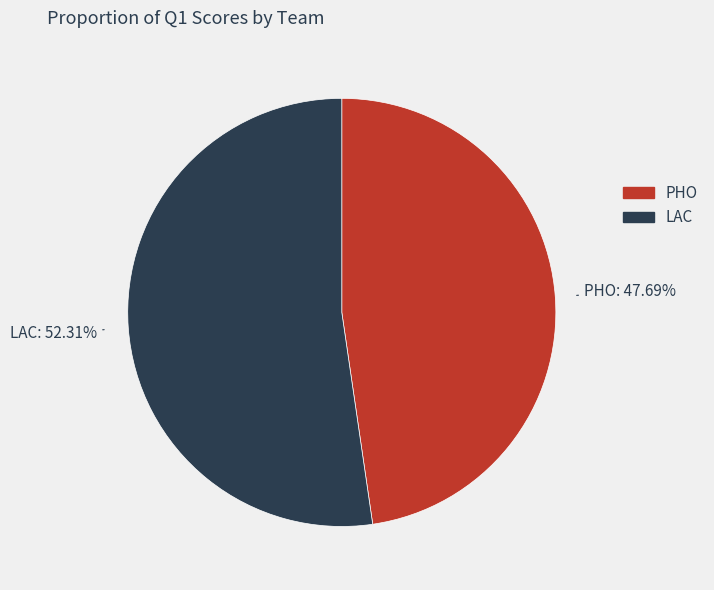

What percentage is the LAC slice, to the nearest percent?

52%